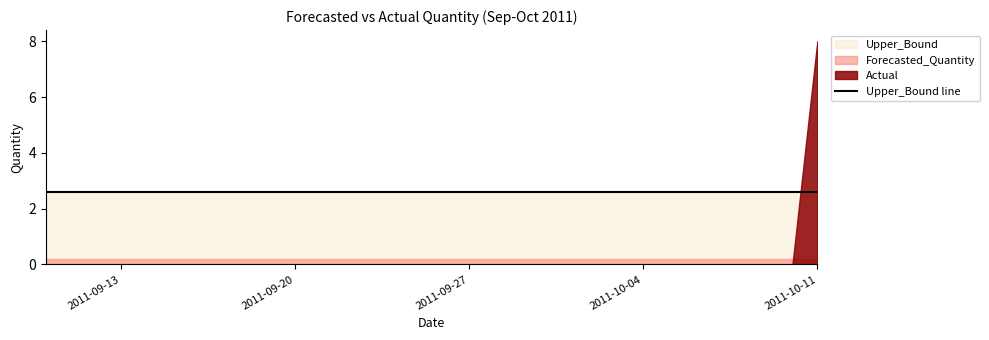

What is the spread (max minus min) of values at 2011-10-03?

2.6